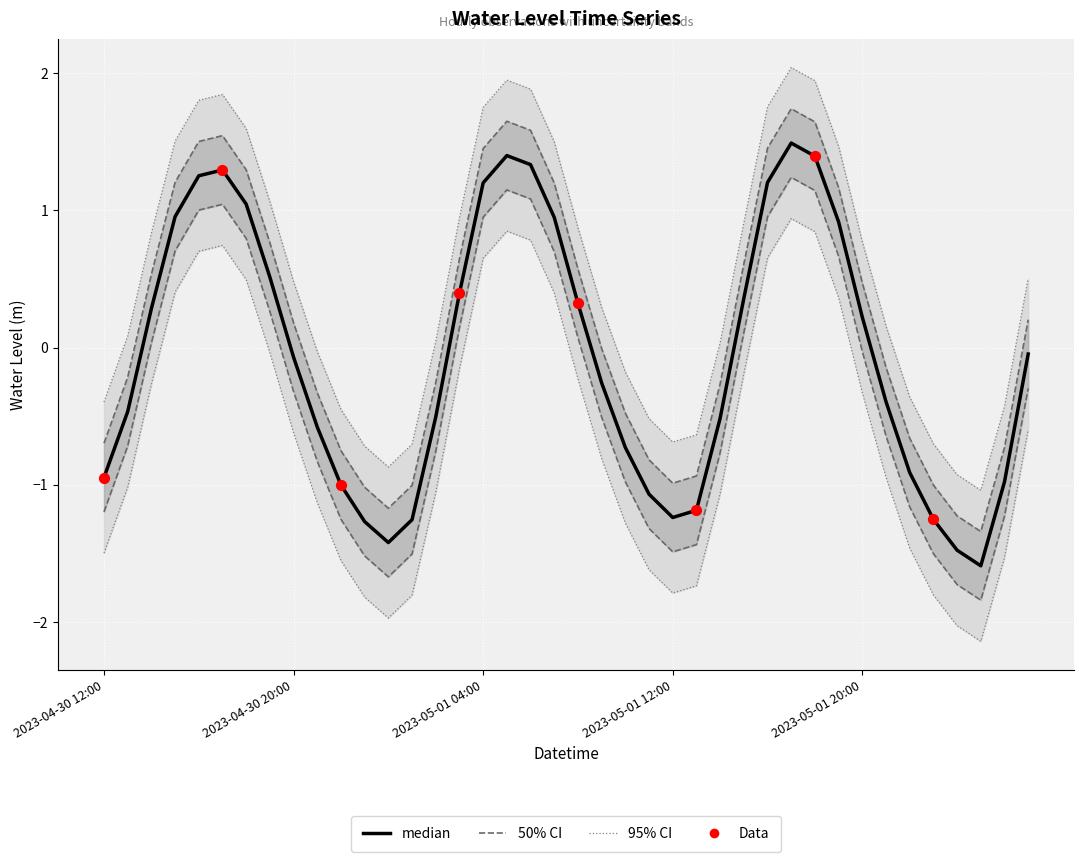

What is the change in value from 2023-05-01 04:00 to 2023-05-01 05:00?

+0.2